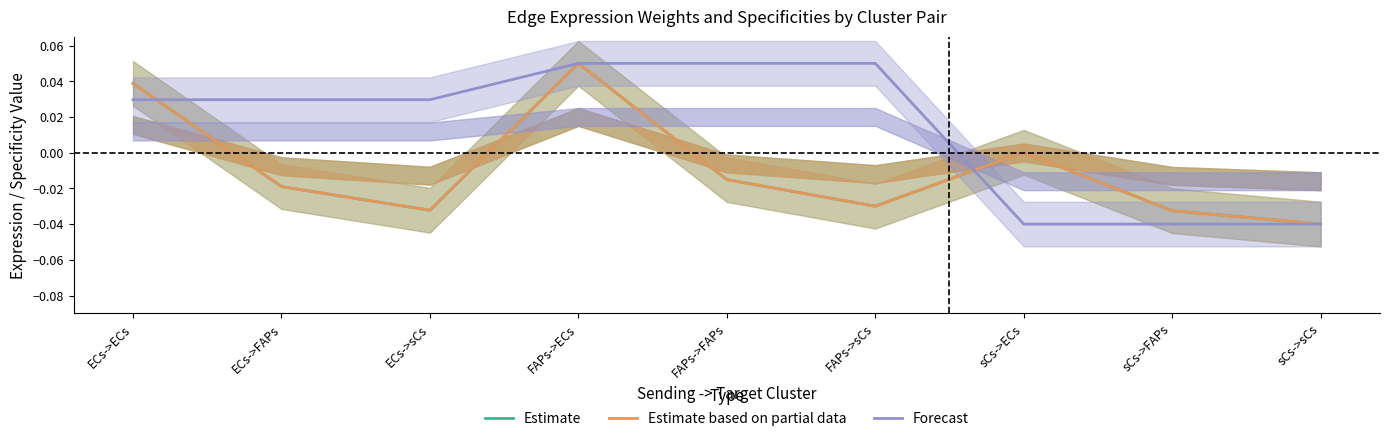

What is the difference between the second highest and minimum values in the Forecast series?

0.1